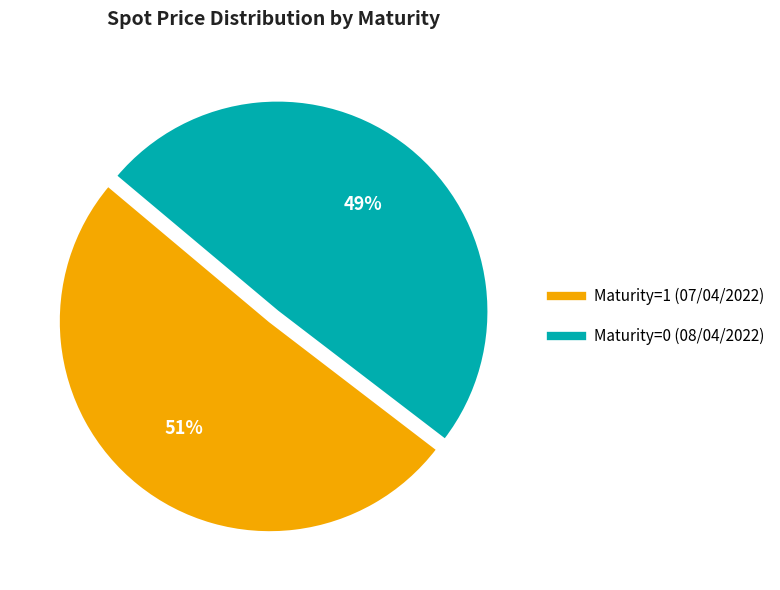

Rank the categories by value from lowest to highest.

Maturity=0 (08/04/2022), Maturity=1 (07/04/2022)